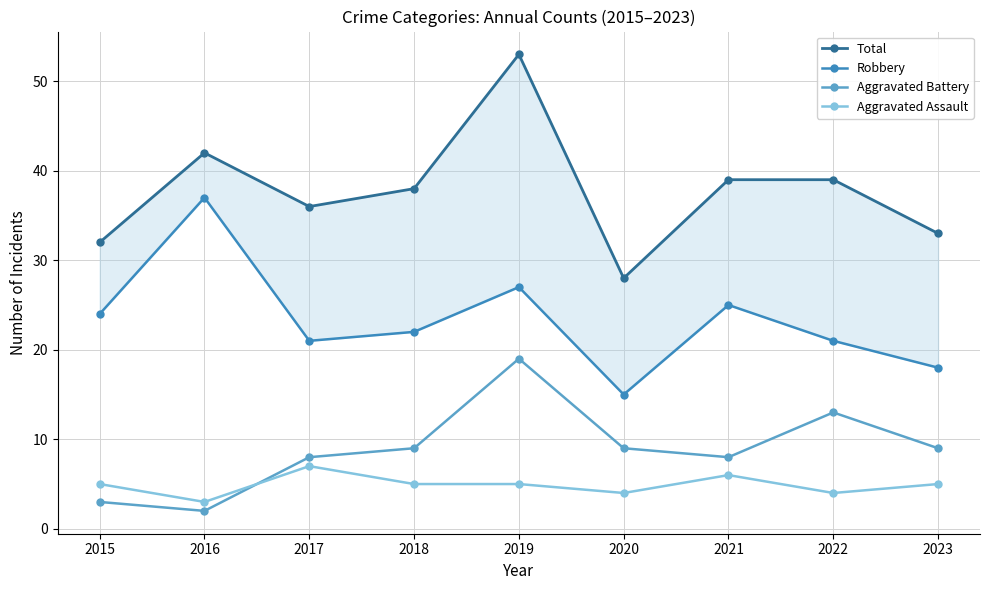

True or false: Total and Aggravated Battery cross at least once.

False